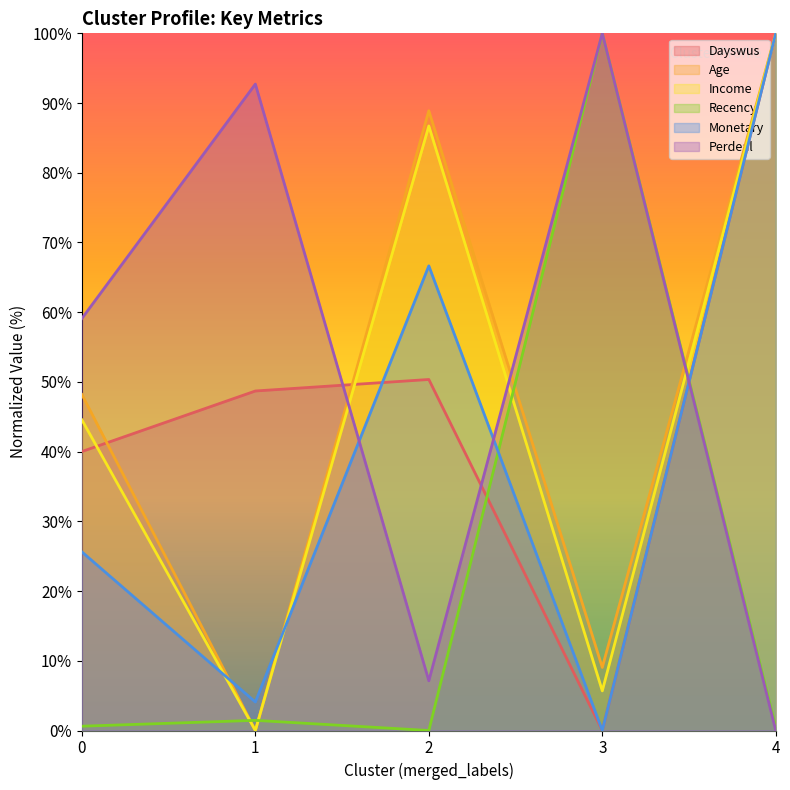

Which series has the largest range (max minus min)?

Dayswus